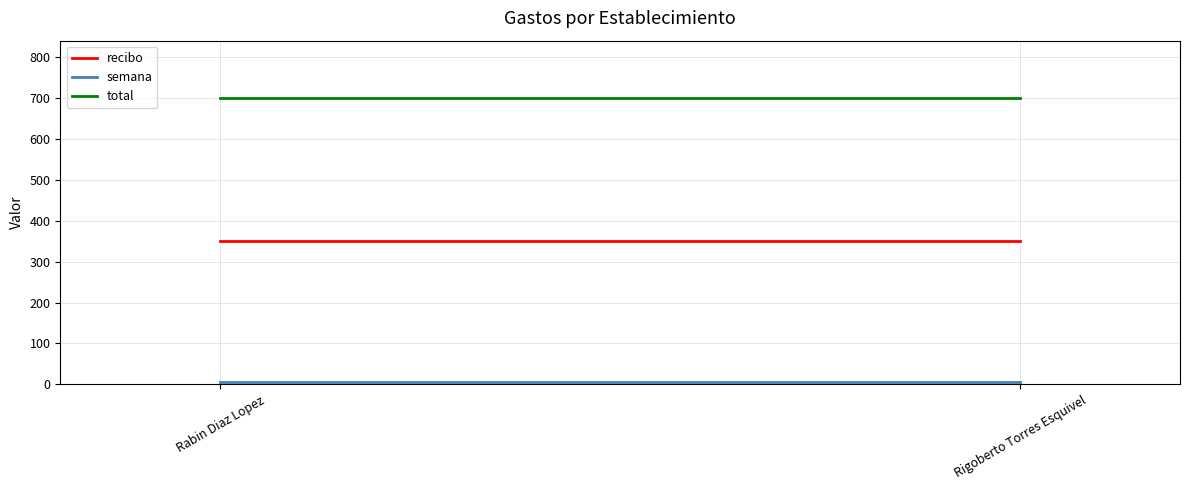

What is the total value across all series at Rigoberto Torres Esquivel?

1055